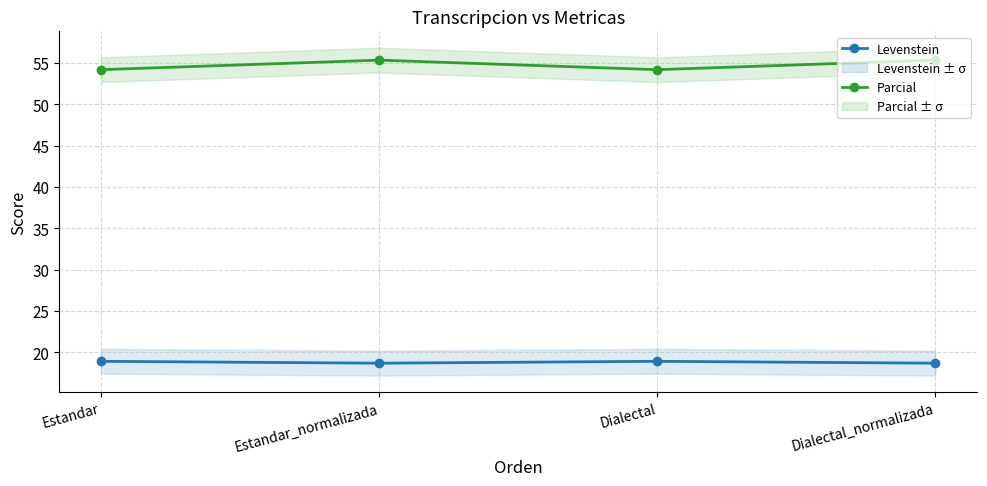

What is the sum of the Levenstein values at Estandar_normalizada and Dialectal_normalizada?

37.4